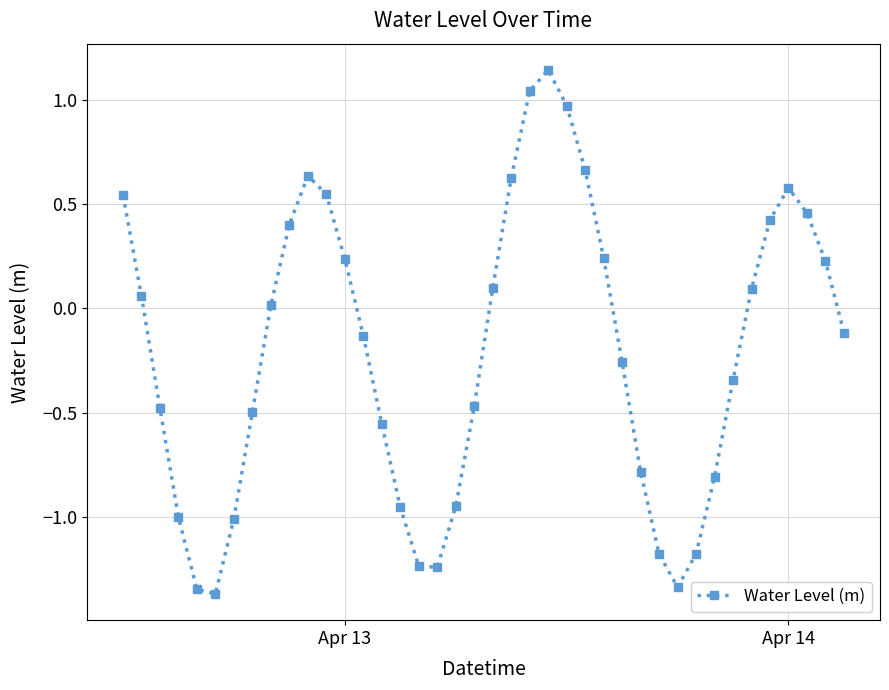

Does the chart have visible grid lines?

Yes